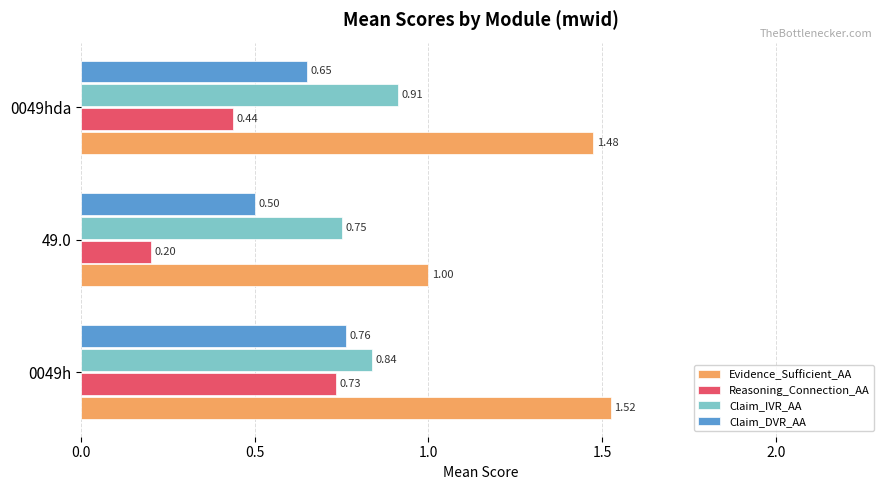

What is the difference between the maximum and minimum values in the Evidence_Sufficient_AA series?

0.5